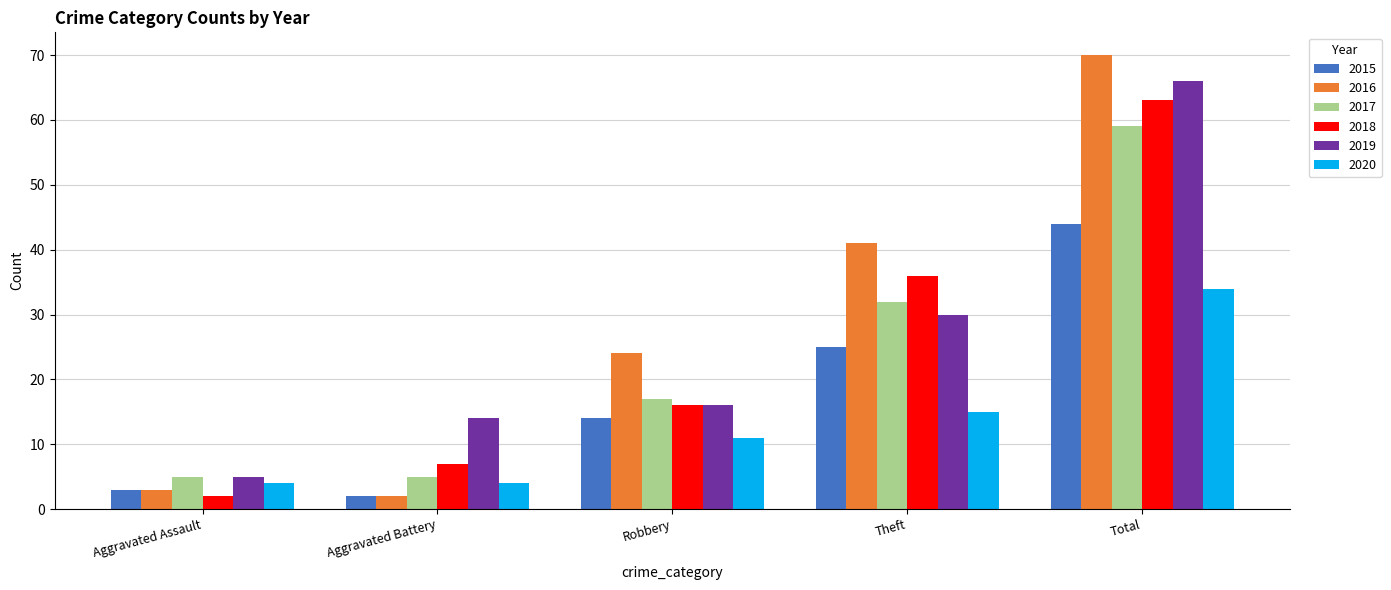

At which label is 2015 closest to 23?

Theft